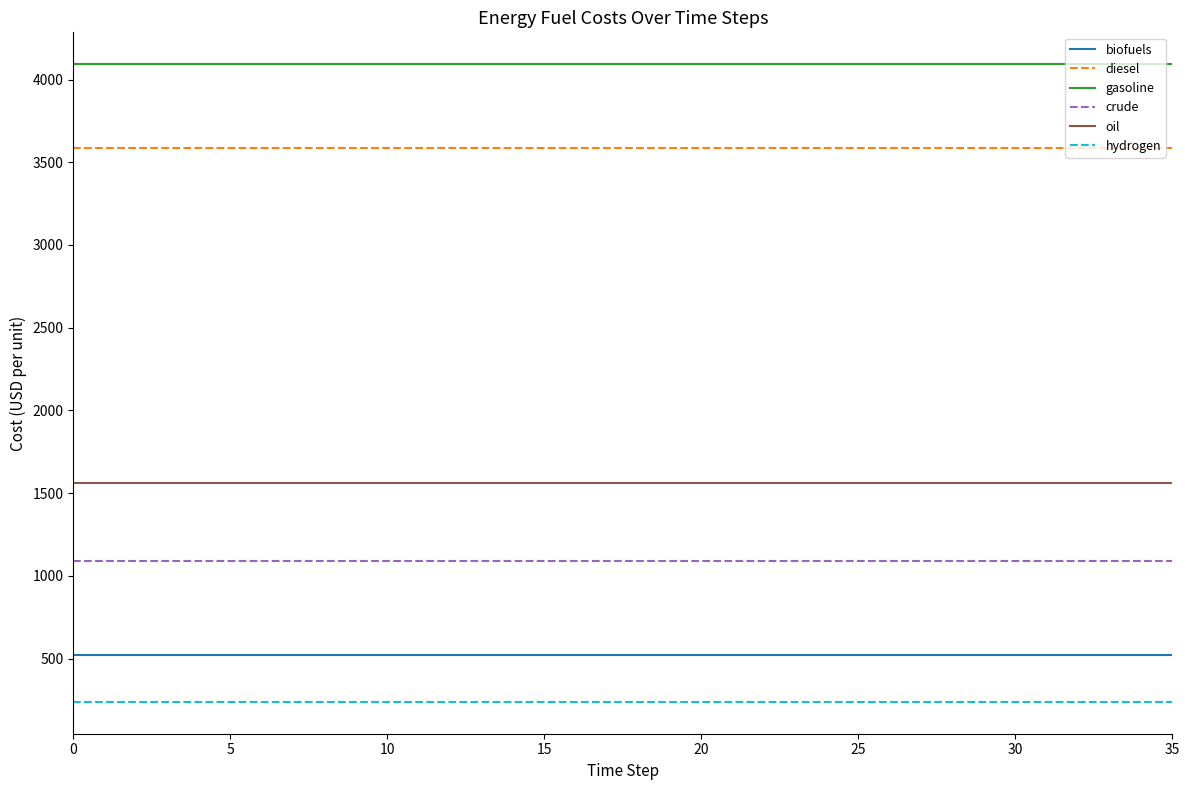

True or false: hydrogen and crude intersect in this chart.

False